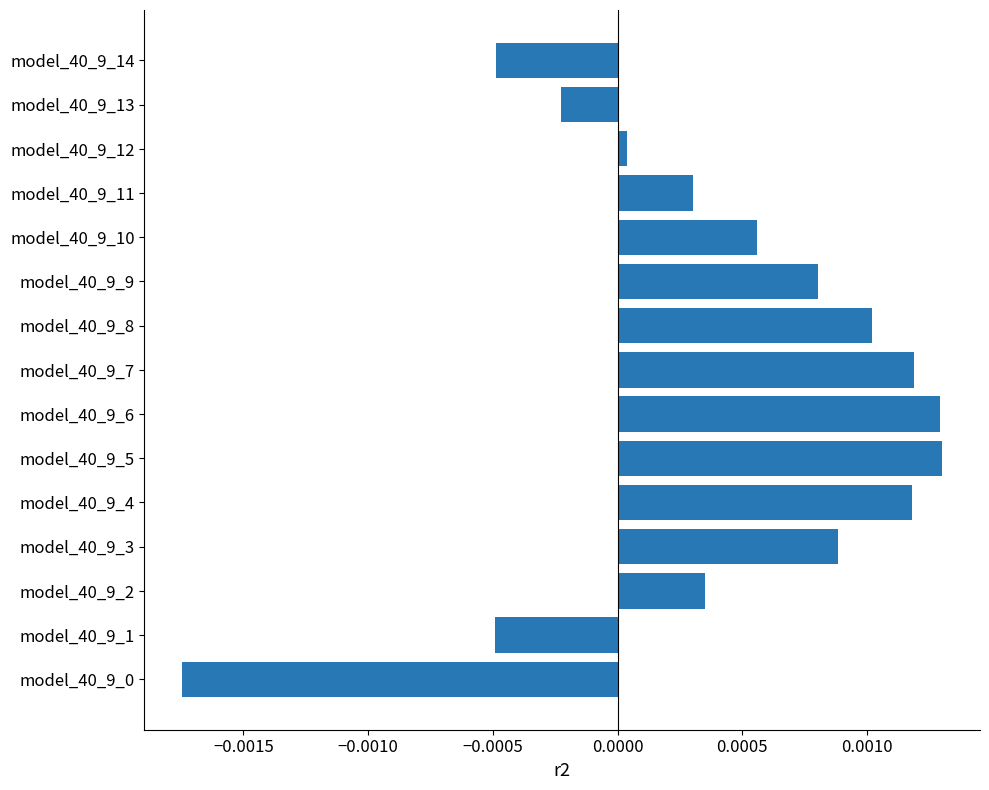

How many values are below 0?

4